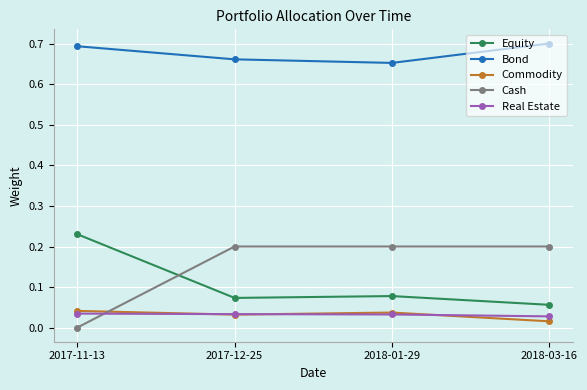

Which category has the lowest value in the Commodity series?

2018-03-16